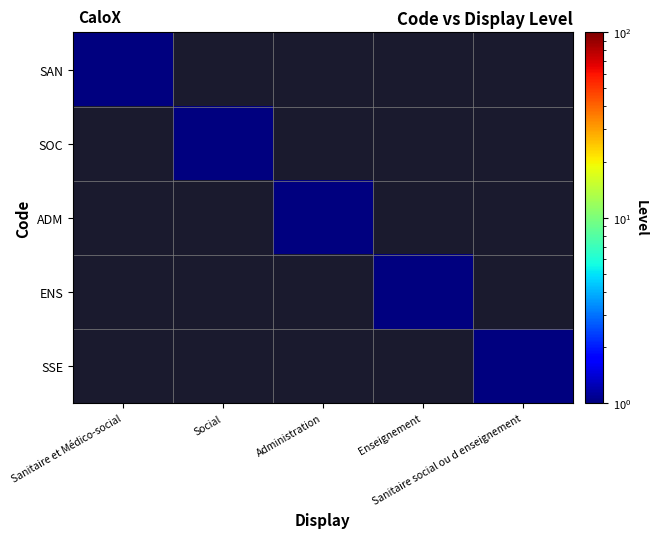

Reading right to left, transcribe all the data shown in this chart.

SAN: Sanitaire social ou d enseignement=0	Enseignement=0	Administration=0	Social=0	Sanitaire et Médico-social=1
SOC: Sanitaire social ou d enseignement=0	Enseignement=0	Administration=0	Social=1	Sanitaire et Médico-social=0
ADM: Sanitaire social ou d enseignement=0	Enseignement=0	Administration=1	Social=0	Sanitaire et Médico-social=0
ENS: Sanitaire social ou d enseignement=0	Enseignement=1	Administration=0	Social=0	Sanitaire et Médico-social=0
SSE: Sanitaire social ou d enseignement=1	Enseignement=0	Administration=0	Social=0	Sanitaire et Médico-social=0